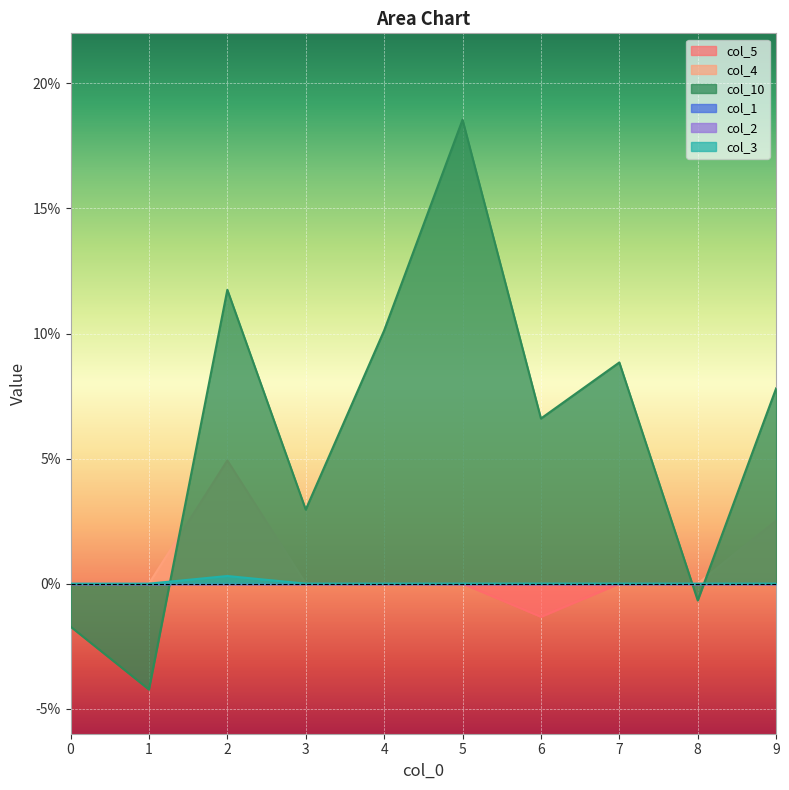

Where does the col_10 series first go above 0?

2